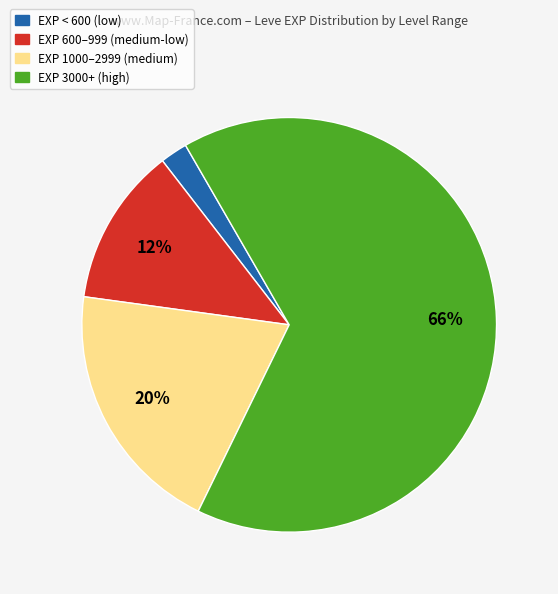

What is the ratio of the value at EXP 1000–2999 (medium) to the value at EXP 3000+ (high)?

0.3